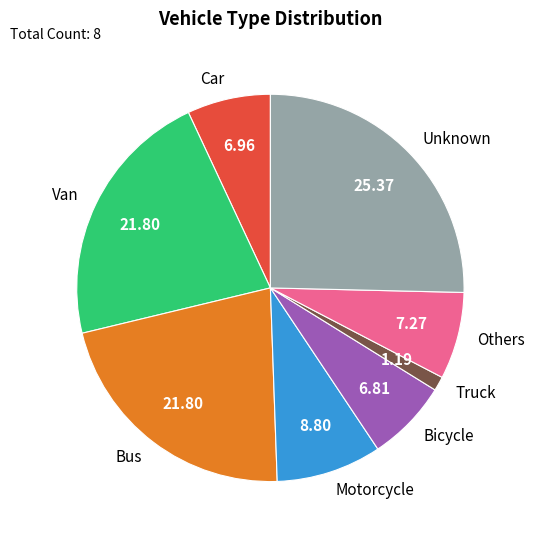

Do Motorcycle and Truck together represent more than half of the pie?

No